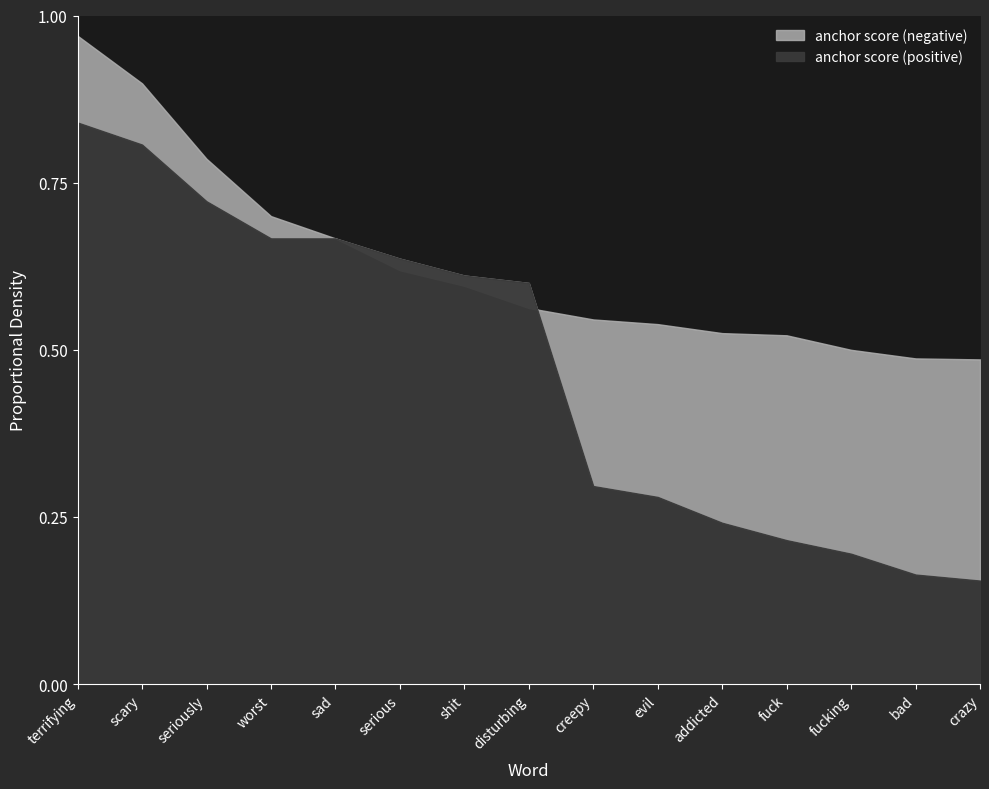

Is the value of anchor score (negative) at terrifying greater than the value of anchor score (positive) at seriously?

Yes